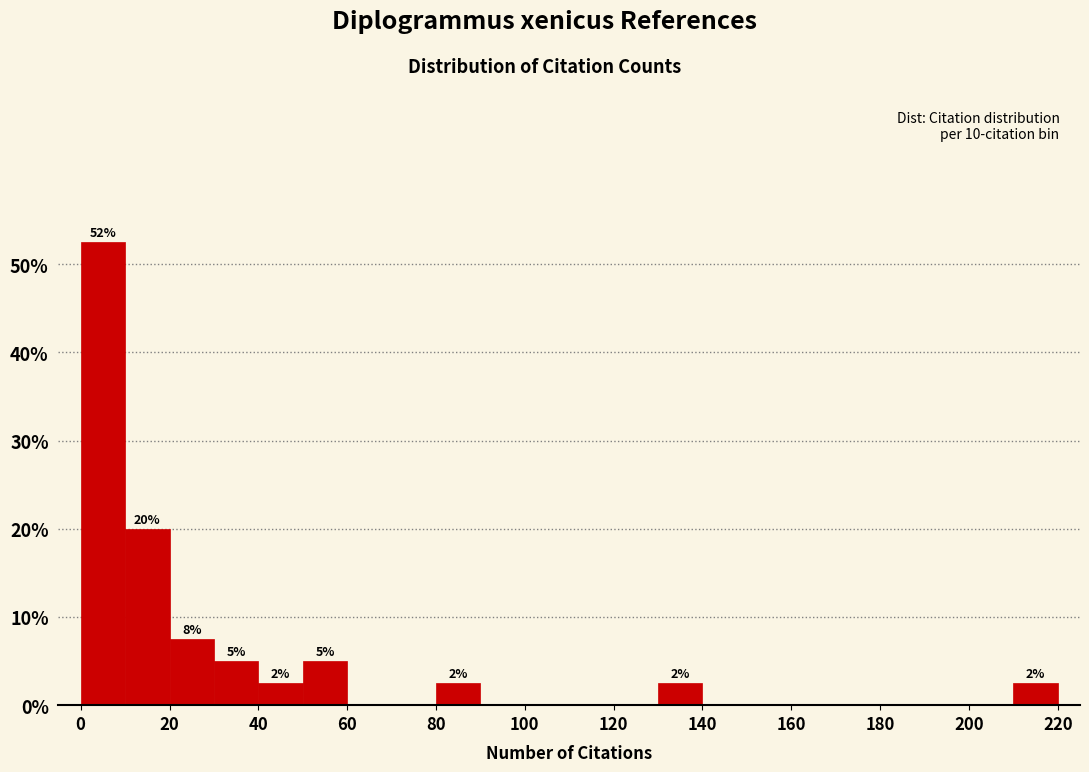

Over which range of the x-axis is the bar tallest?

0 to 10